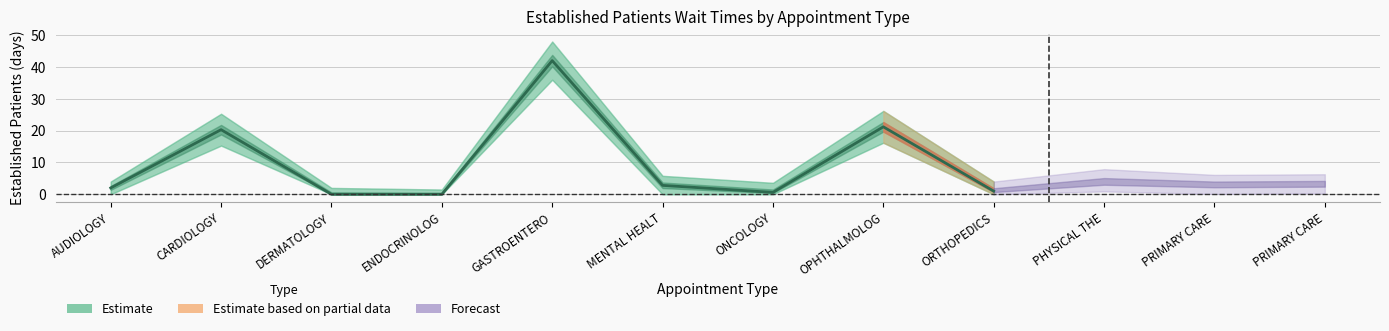

Where does the EstablishedPatients series first go above 3?

CARDIOLOGY